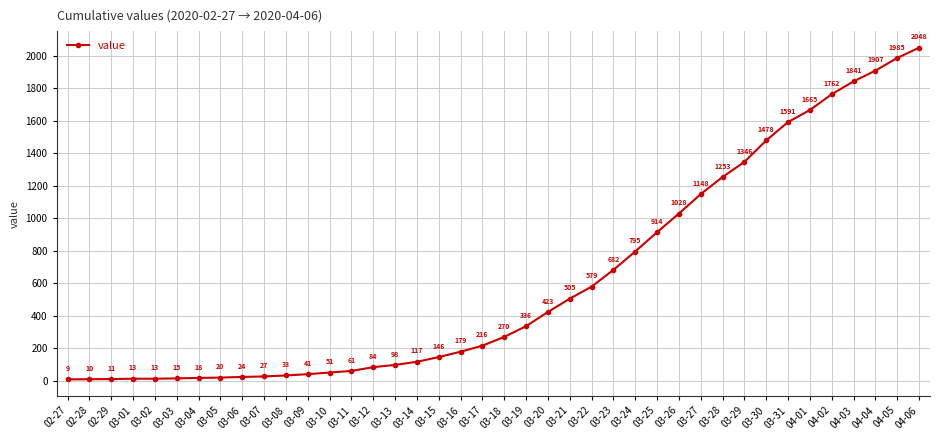

True or false: the data has more than 2 interior local peaks.

False